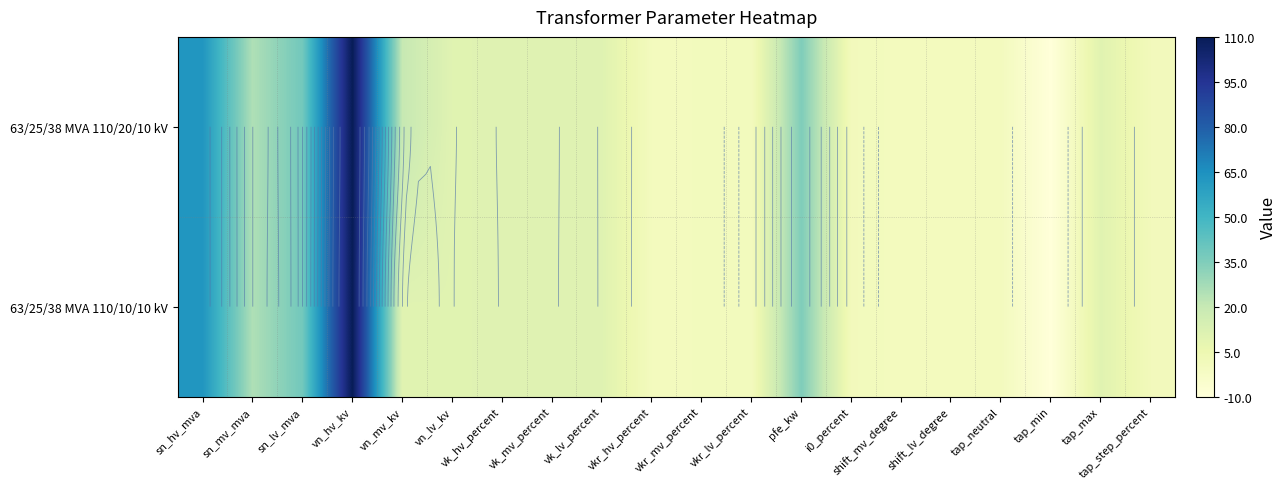

How many data points in 63/25/38 MVA 110/10/10 kV are above 10?

8